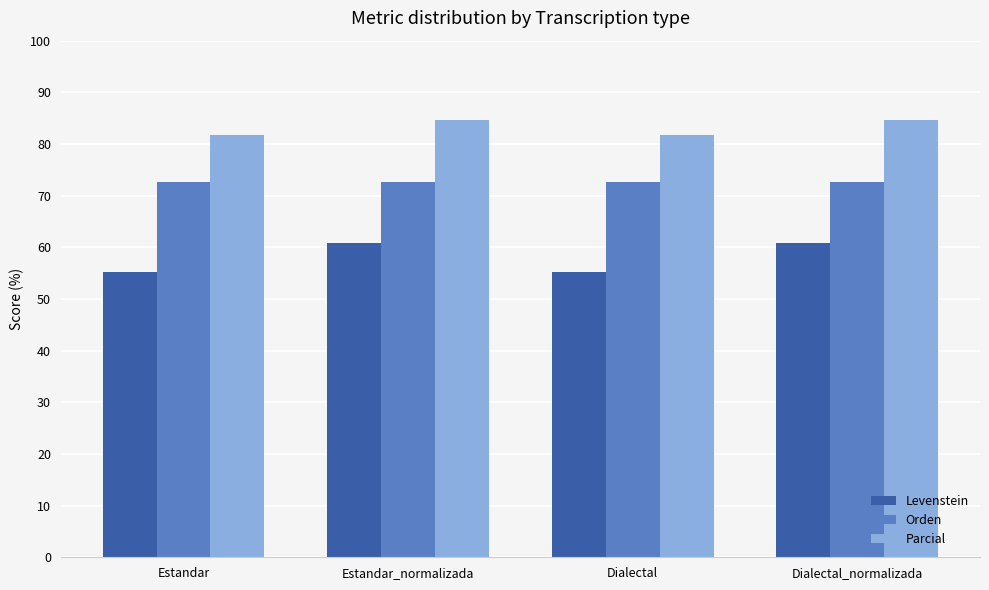

Where does the Parcial series first go above 84?

Estandar_normalizada